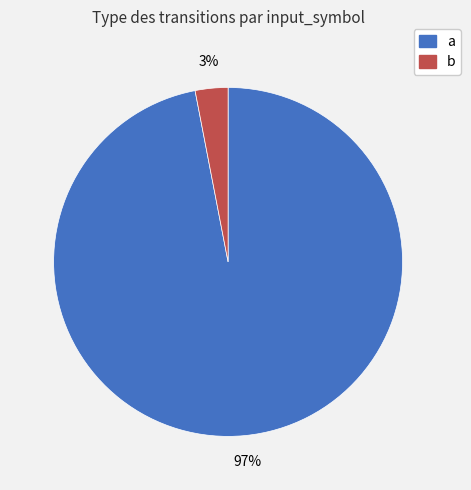

Combined, do b and a account for over 50%?

Yes